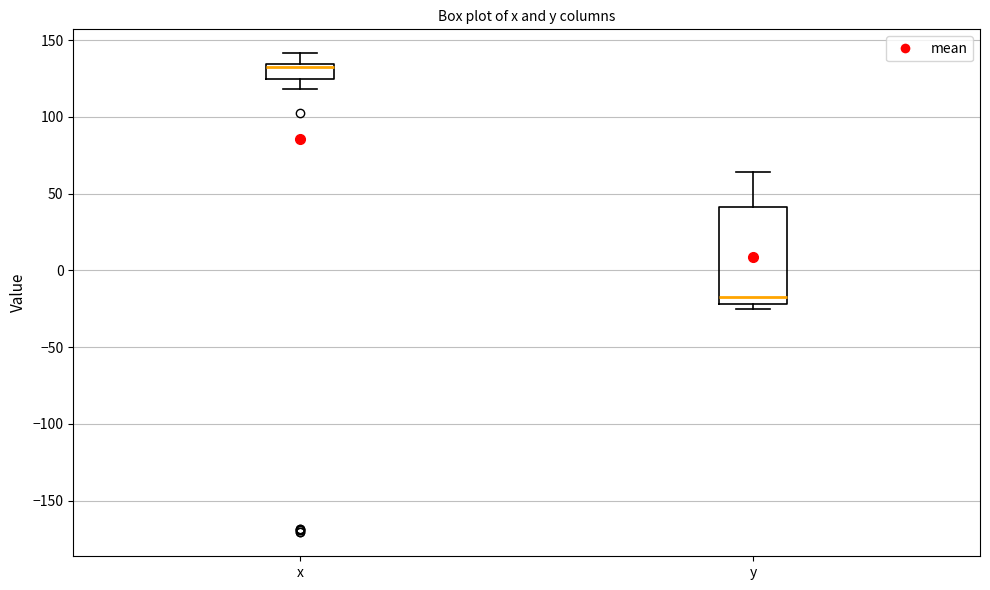

Reading left to right, transcribe this box plot: for each box, give where its median line is, the range the box spans, and where its two whiskers end, as read against the y-axis. The values are not printed on the chart, so give them approximately, as read against the axis.

x: median 135 (just below the box's upper edge), box 125 to 135, whiskers 120 to 140
y: median -15, box -20 to 40, whiskers -25 to 65